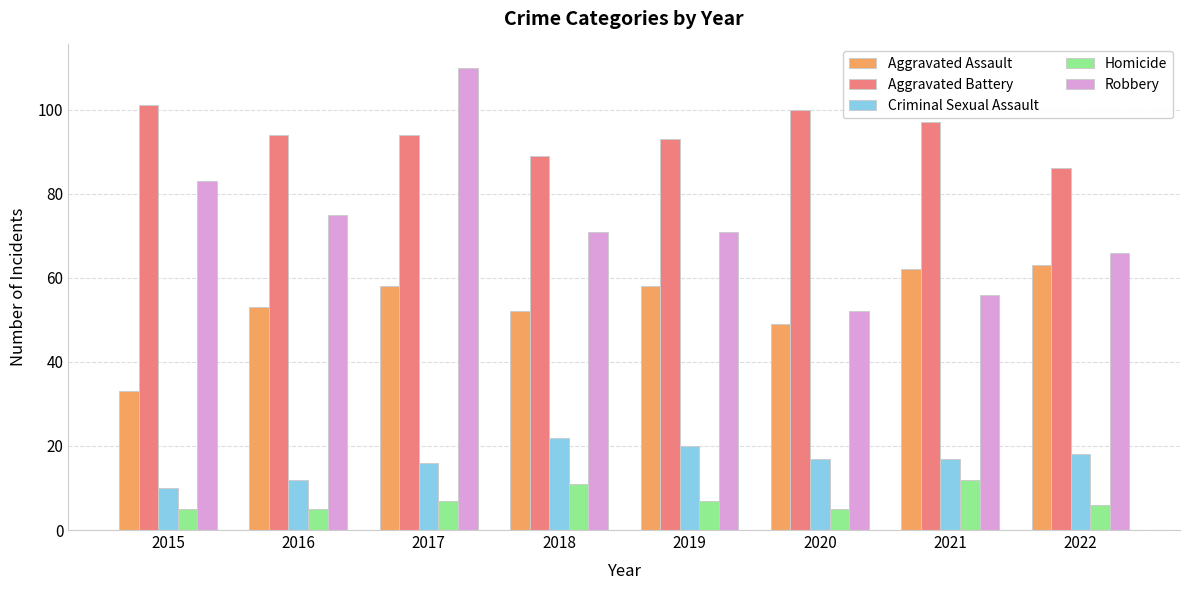

Which series changed the most between 2016 and 2018?

Criminal Sexual Assault